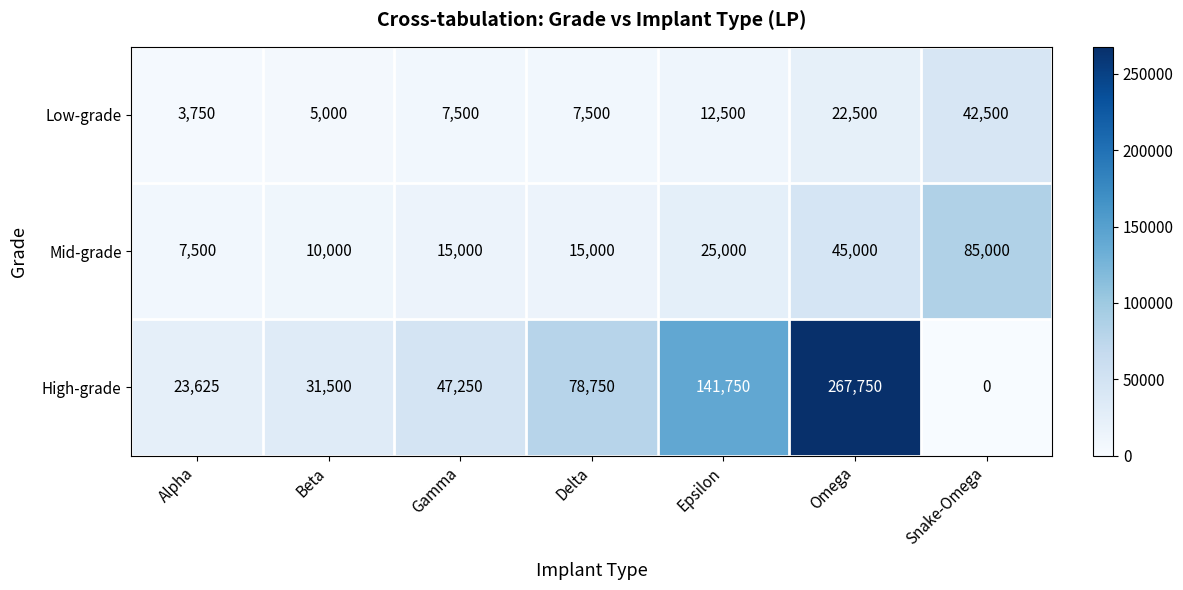

Reading left to right, extract all data points from this chart.

Low-grade: 3750	5000	7500	7500	12500	22500	42500
Mid-grade: 7500	10000	15000	15000	25000	45000	85000
High-grade: 23625	31500	47250	78750	141750	267750	0